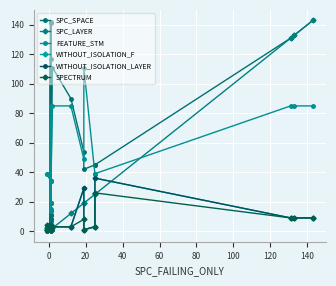

Which series has the largest range (max minus min)?

SPC_SPACE